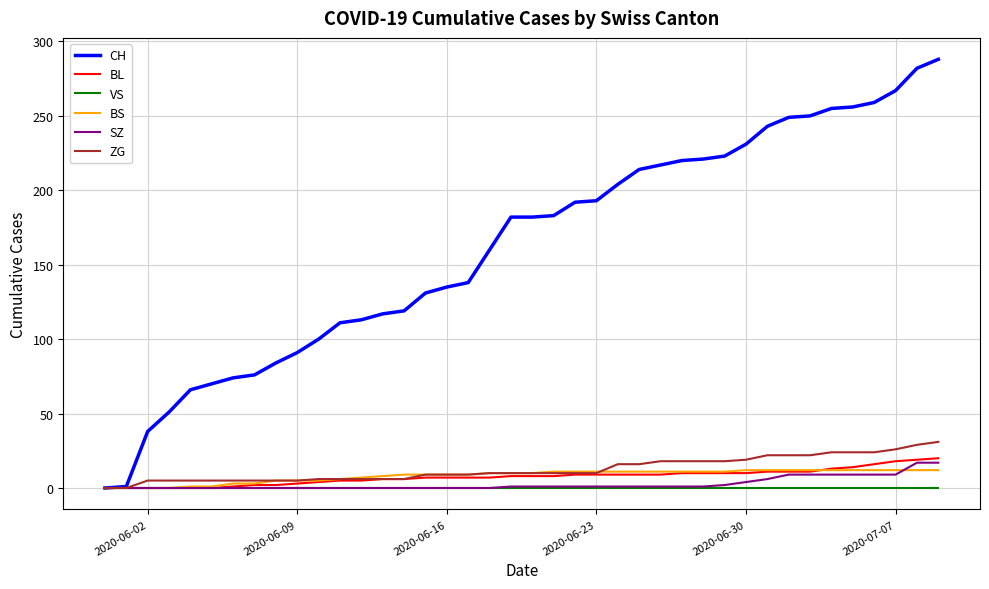

At how many categories does at least one series exceed 162?

21